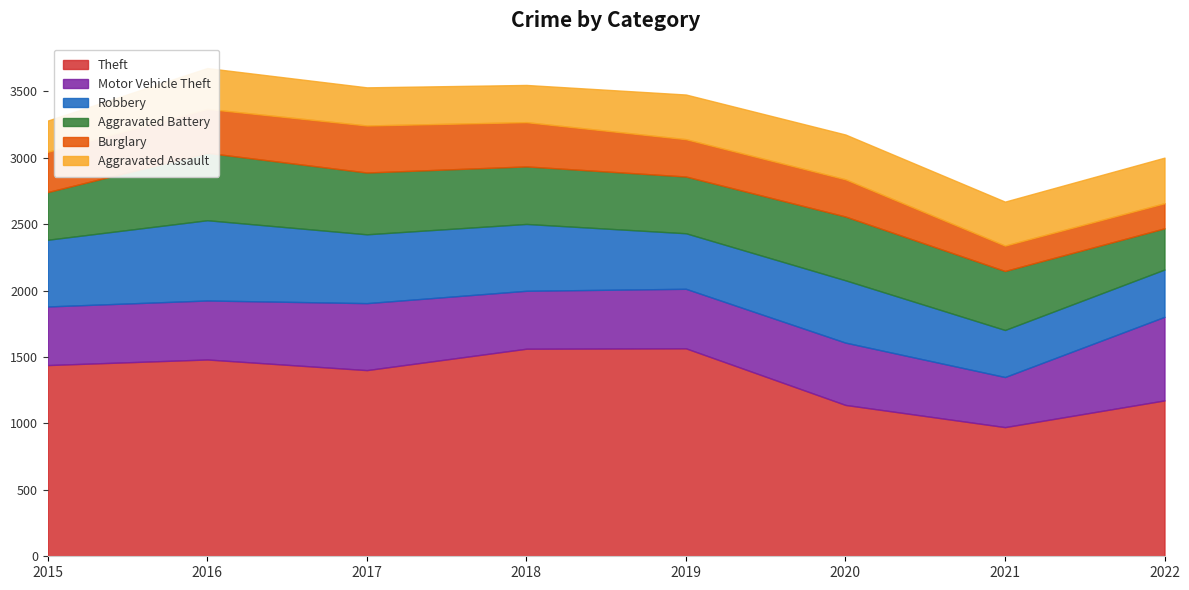

How many data points in Theft are above 1439?

3